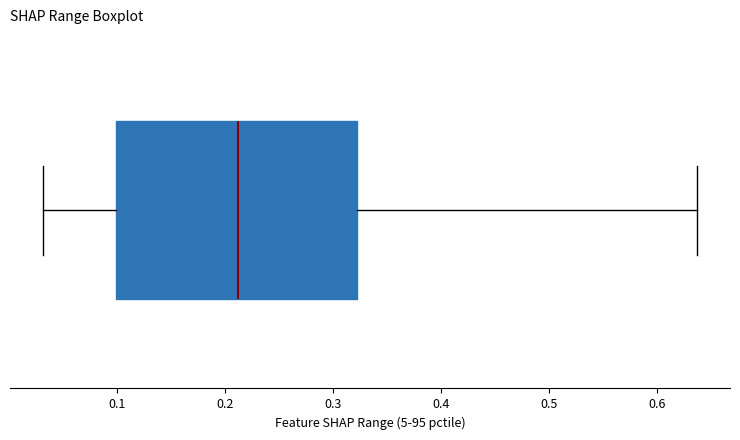

Transcribe this box plot: give where the median line is, the range the box spans, and where the two whiskers end, as read against the x-axis. The values are not printed on the chart, so give them approximately, as read against the axis.

median 0.21, box 0.10 to 0.32, whiskers 0.03 to 0.64